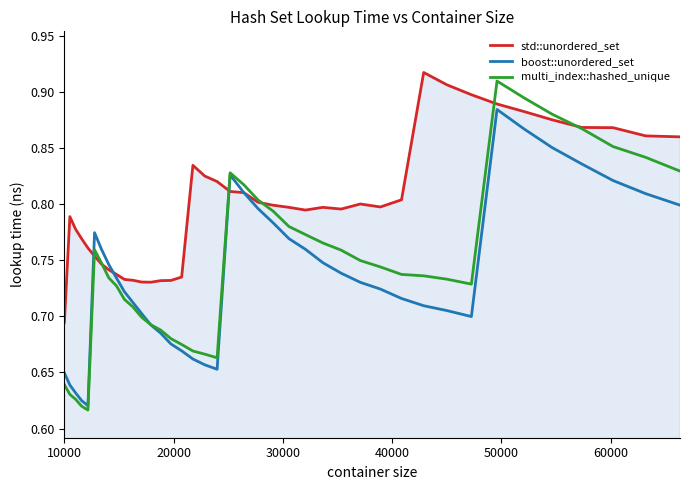

Does the chart display data point markers on the line(s)?

No